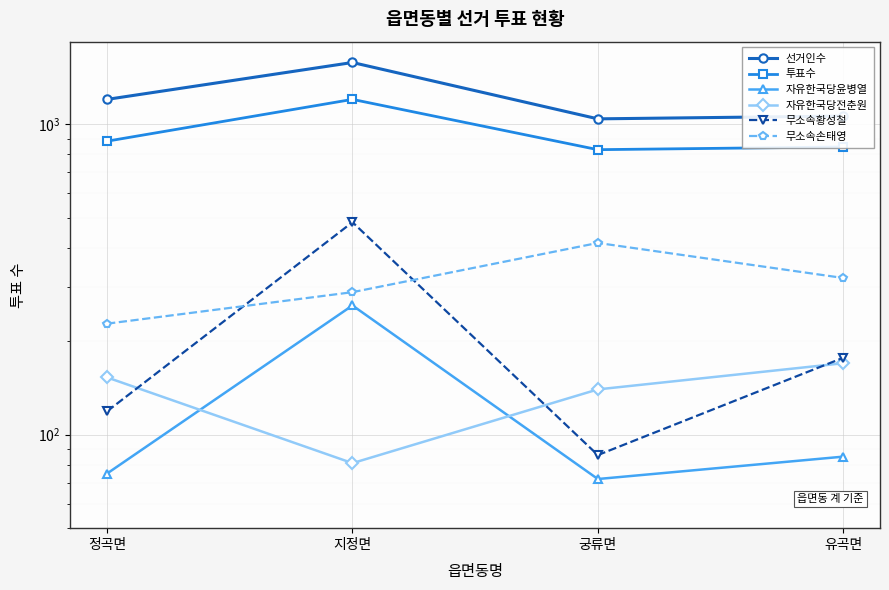

How many values in the 선거인수 series exceed 1204?

1